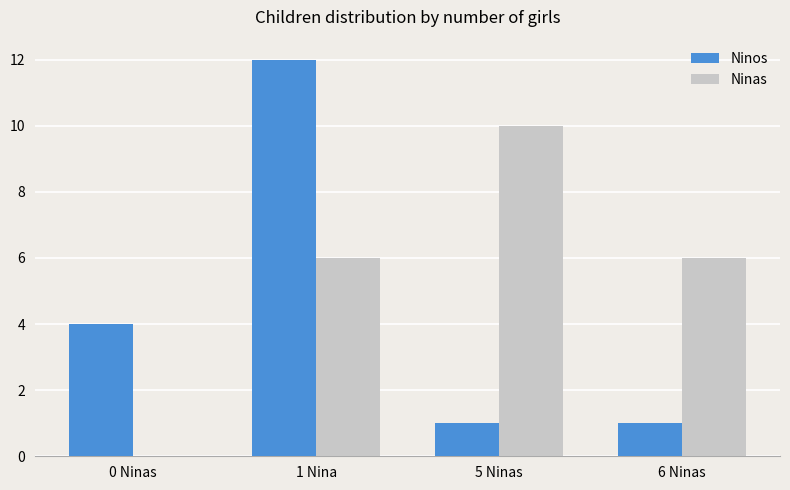

Reading right to left, what are all the values shown in this chart?

Ninos: 1	1	12	4
Ninas: 6	10	6	0